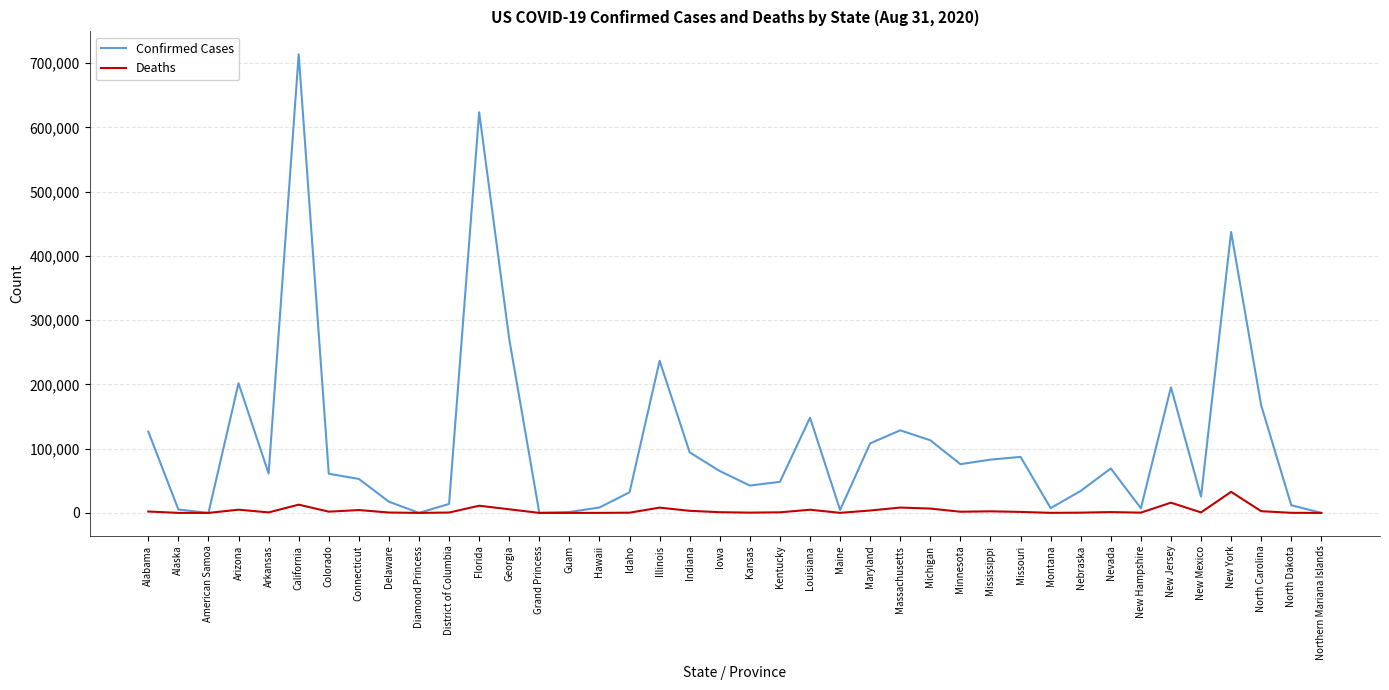

Is the value of Deaths at Maryland greater than the value of Confirmed Cases at Alabama?

No